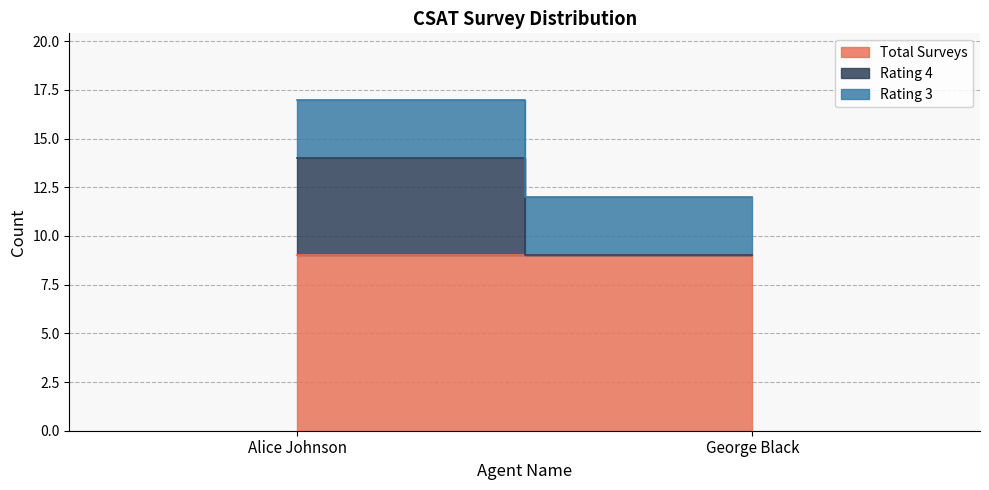

At how many categories does at least one series exceed 0?

2